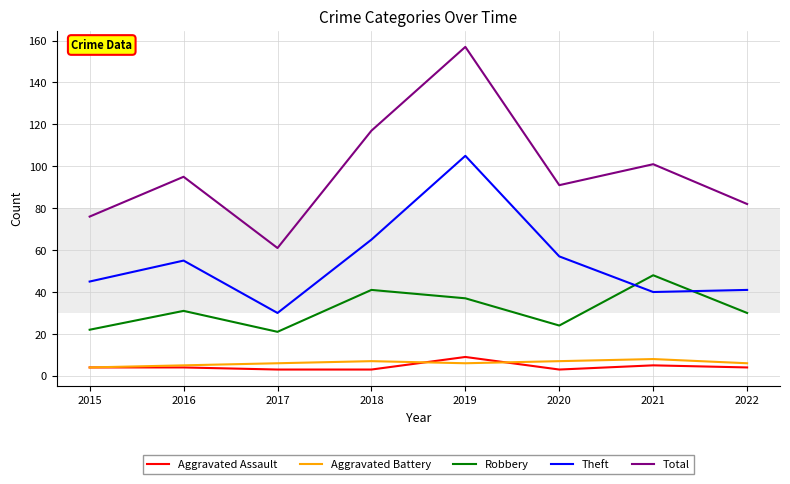

True or false: Total and Theft intersect in this chart.

False